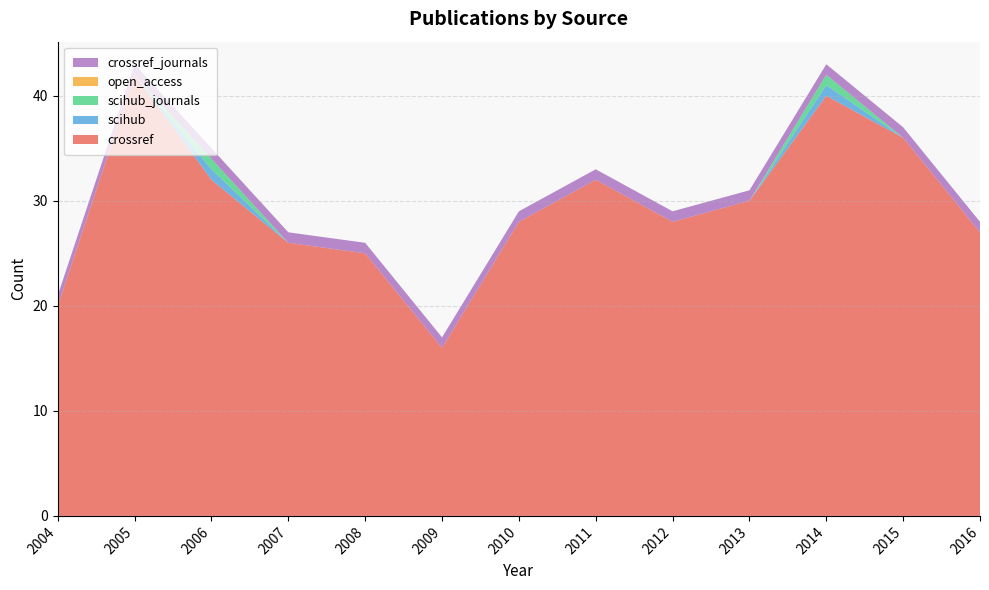

Reading left to right, what are all the values shown in this chart?

crossref: 20	42	32	26	25	16	28	32	28	30	40	36	27
scihub: 0	0	1	0	0	0	0	0	0	0	1	0	0
scihub_journals: 0	0	1	0	0	0	0	0	0	0	1	0	0
open_access: 0	0	0	0	0	0	0	0	0	0	0	0	0
crossref_journals: 1	1	1	1	1	1	1	1	1	1	1	1	1